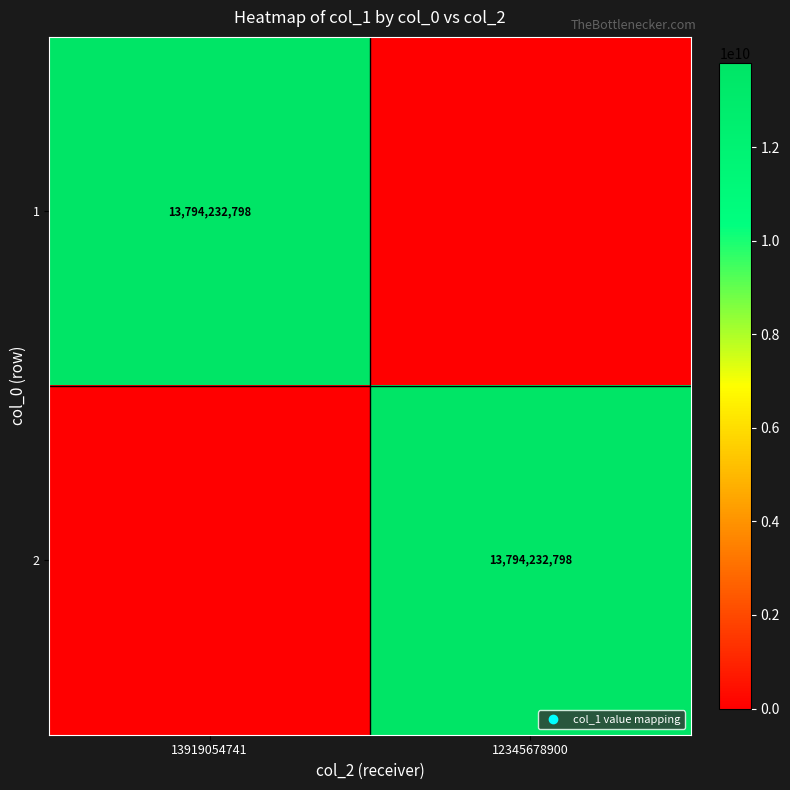

What is the average value of the 2 series?

6897116399